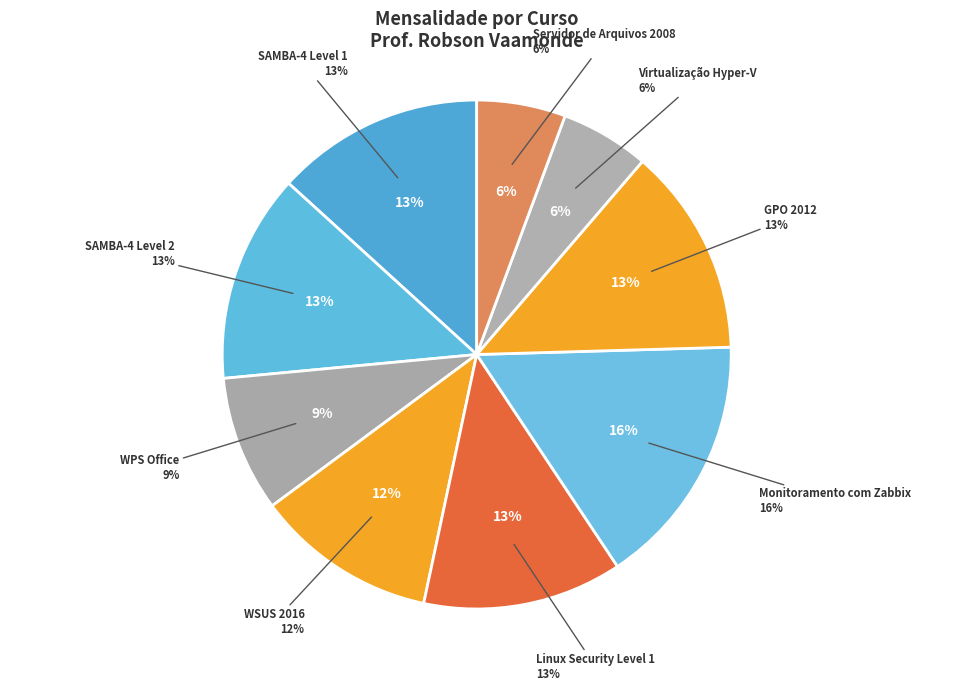

Count the number of slices in the pie.

9